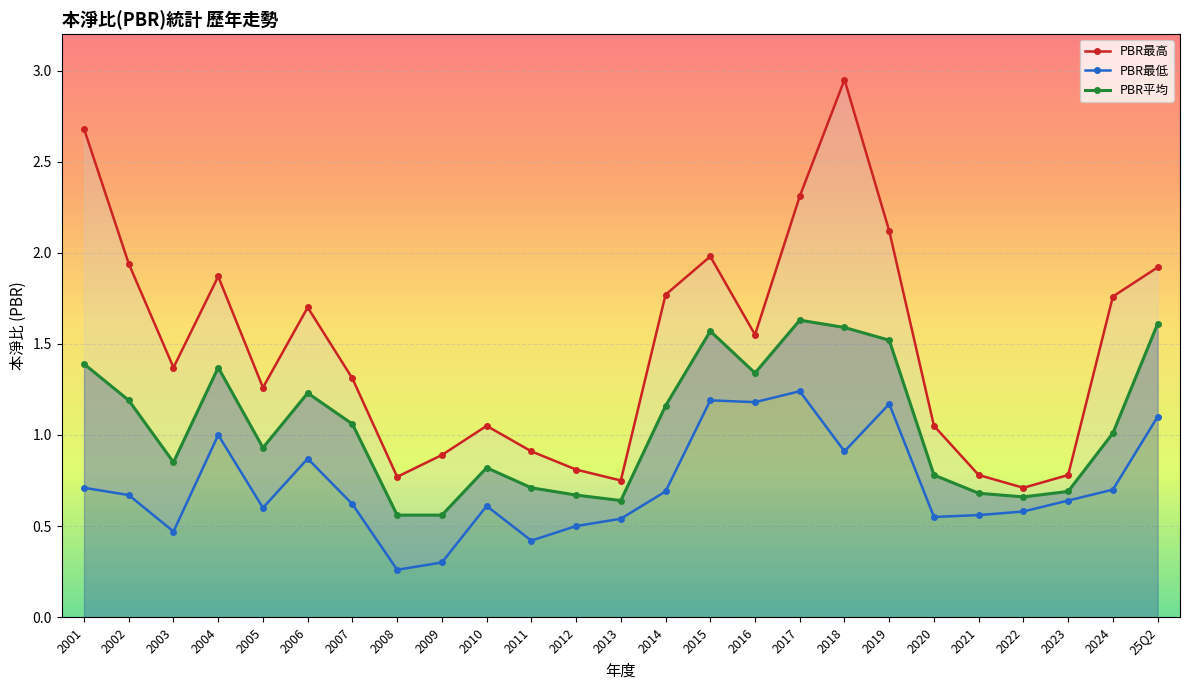

Reading left to right, list all the values displayed in this chart.

PBR最高: 2.7	1.9	1.4	1.9	1.3	1.7	1.3	0.8	0.9	1.1	0.9	0.8	0.8	1.8	2.0	1.6	2.3	3.0	2.1	1.1	0.8	0.7	0.8	1.8	1.9
PBR最低: 0.7	0.7	0.5	1.0	0.6	0.9	0.6	0.3	0.3	0.6	0.4	0.5	0.5	0.7	1.2	1.2	1.2	0.9	1.2	0.6	0.6	0.6	0.6	0.7	1.1
PBR平均: 1.4	1.2	0.8	1.4	0.9	1.2	1.1	0.6	0.6	0.8	0.7	0.7	0.6	1.2	1.6	1.3	1.6	1.6	1.5	0.8	0.7	0.7	0.7	1.0	1.6